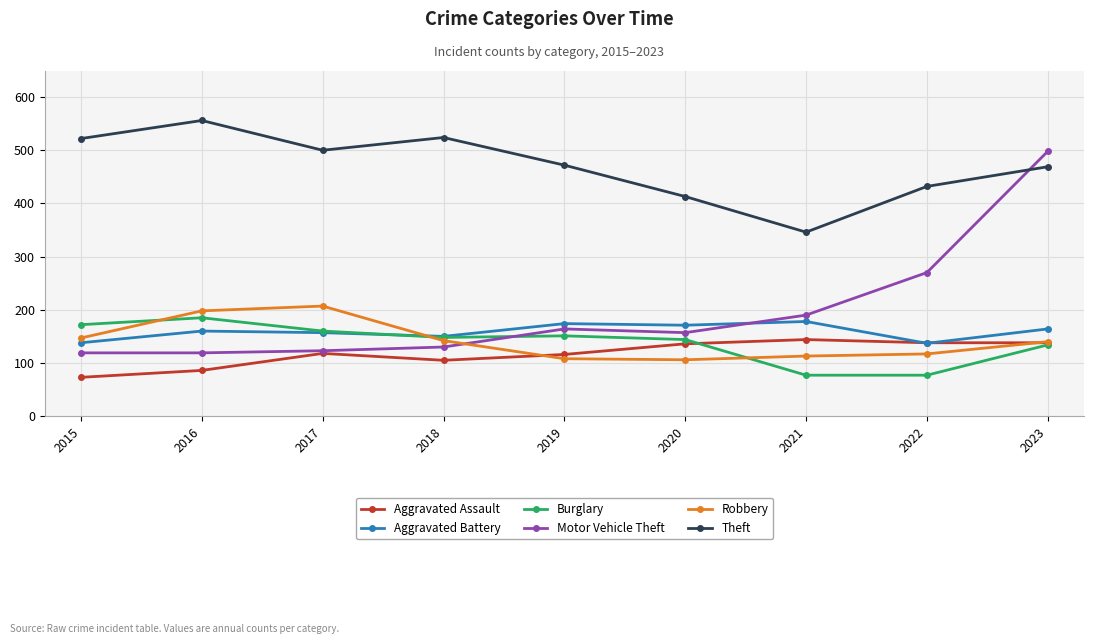

What is the minimum value for Robbery?

106